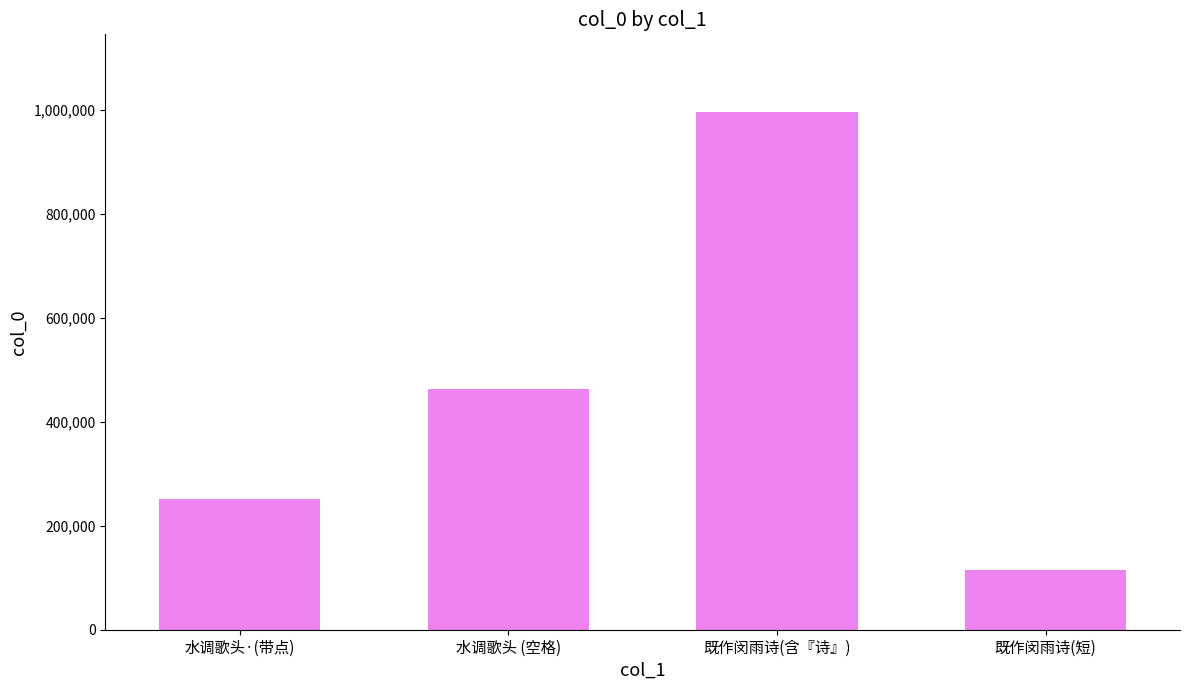

What is the approximate value at 水调歌头 (空格)?

463163